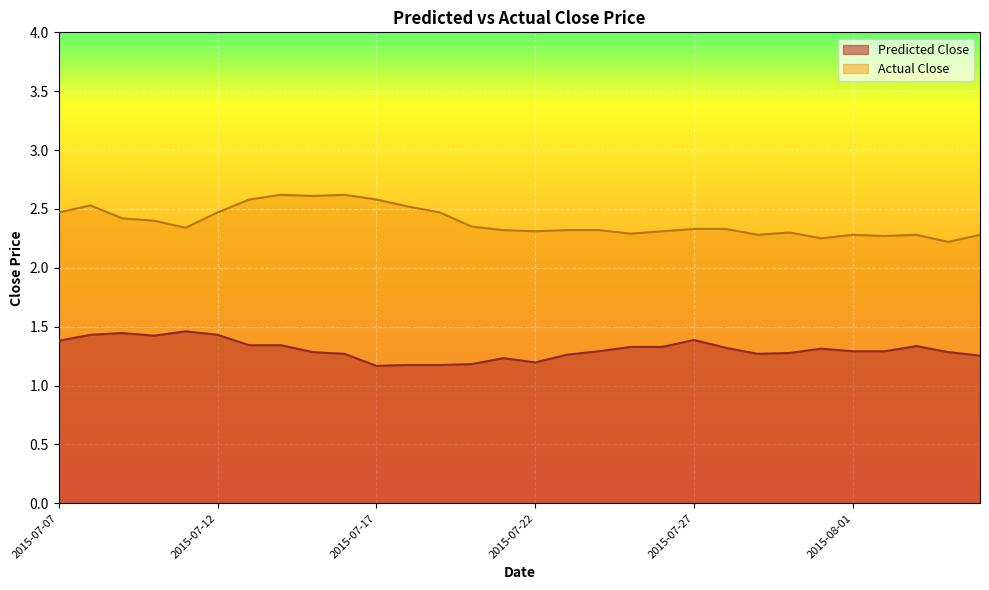

Which series has the widest spread of values?

Actual Close